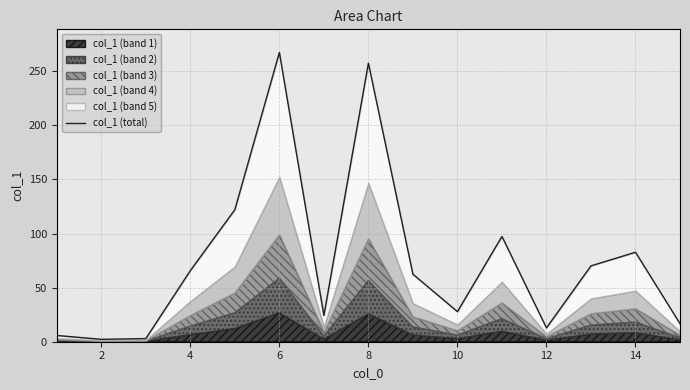

What is the sum of all values?

1117.3